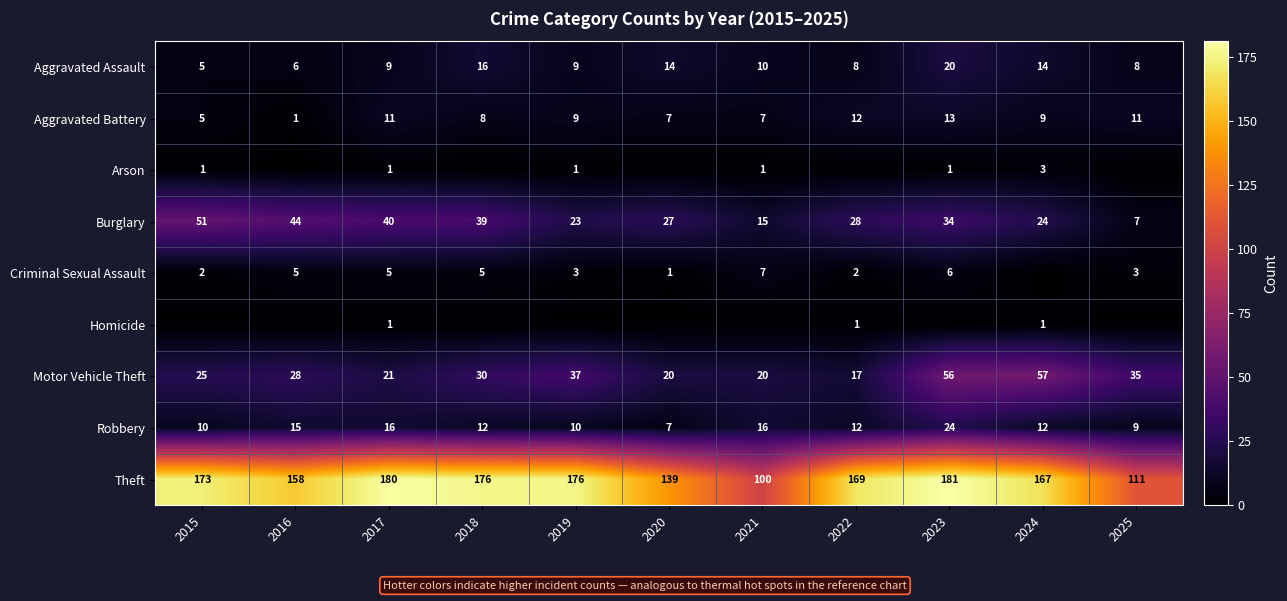

At which label does Aggravated Battery first exceed 9?

2017